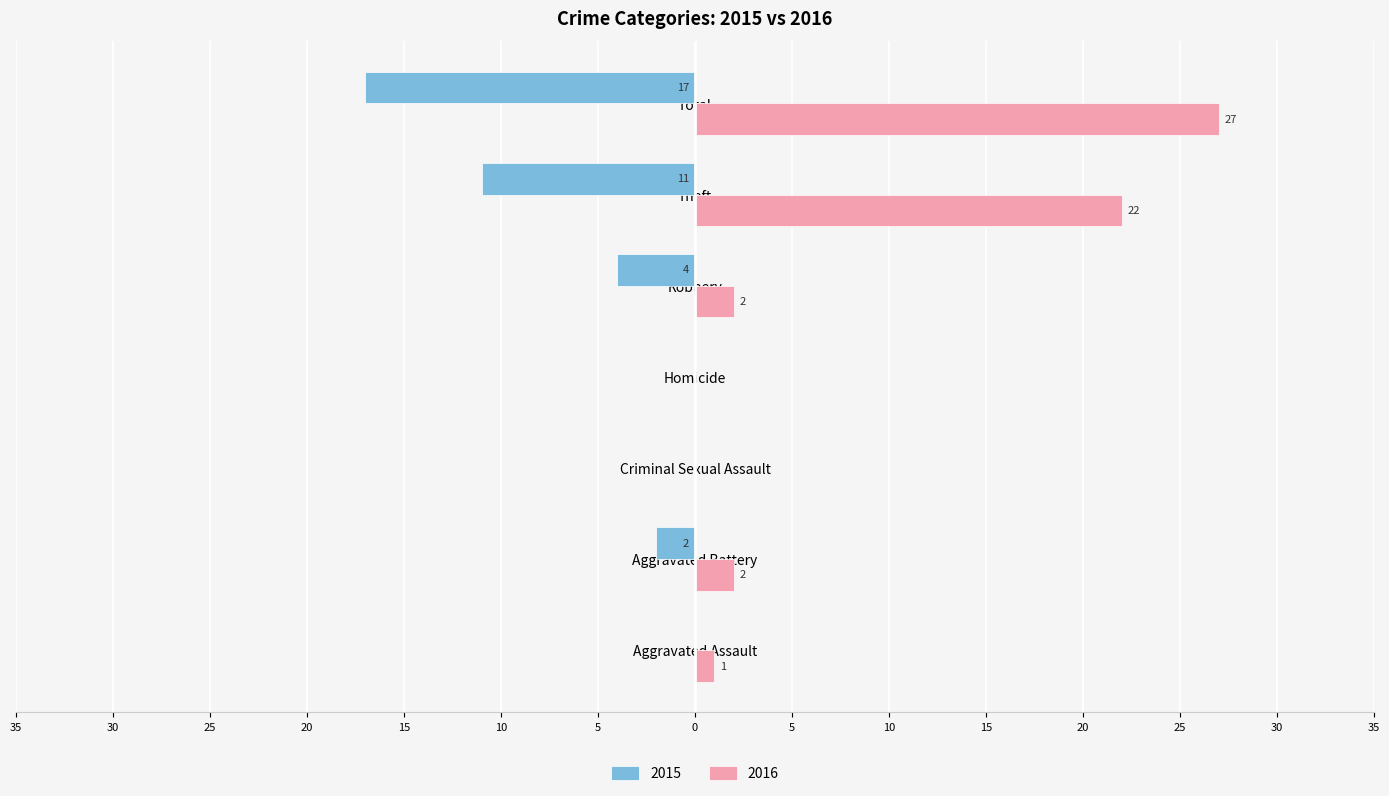

What are all the series names shown in the legend?

2015, 2016